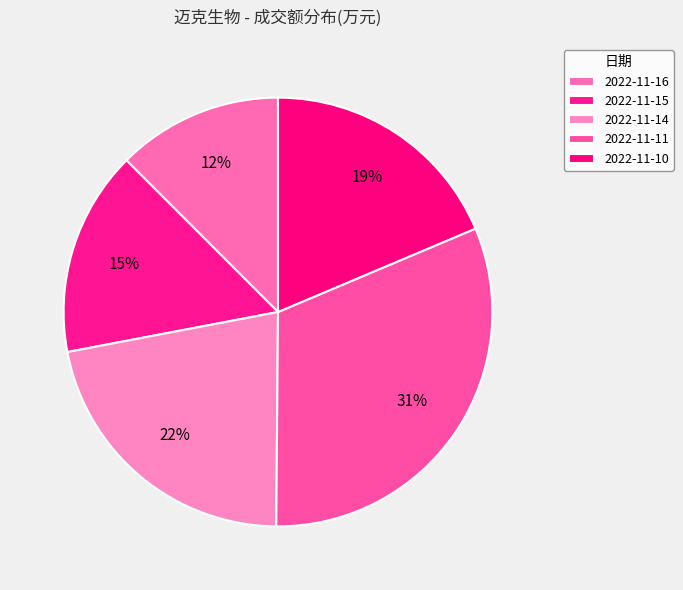

Count the number of slices in the pie.

5